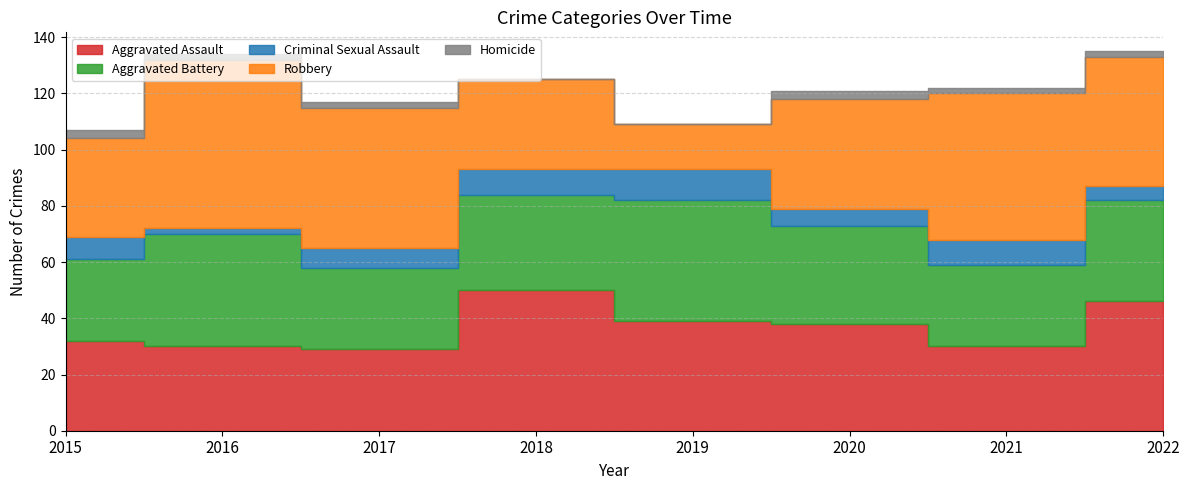

In Aggravated Battery, how many points are higher than both neighbors (excluding endpoints)?

2